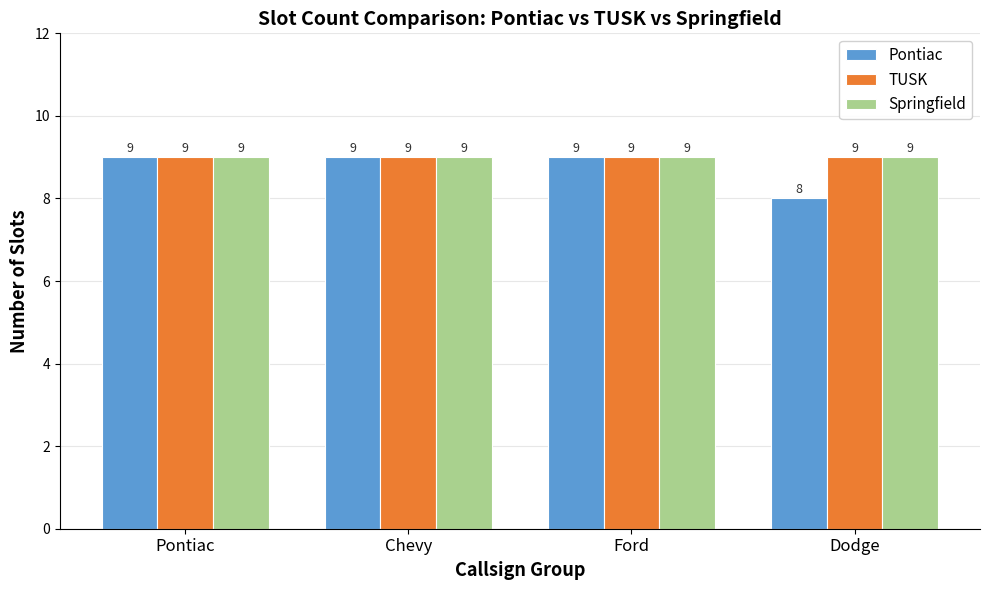

At how many categories does at least one series exceed 8?

4